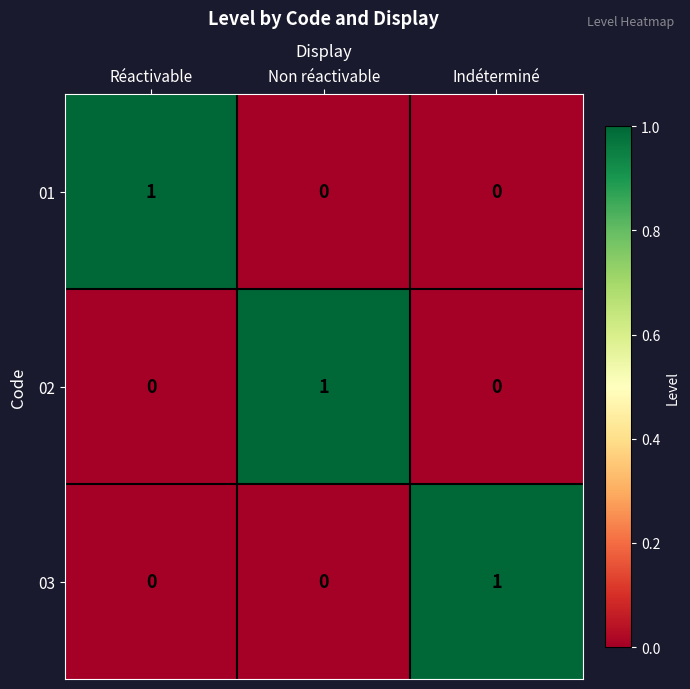

The 02 series shows 1 at Non réactivable. True or false?

True